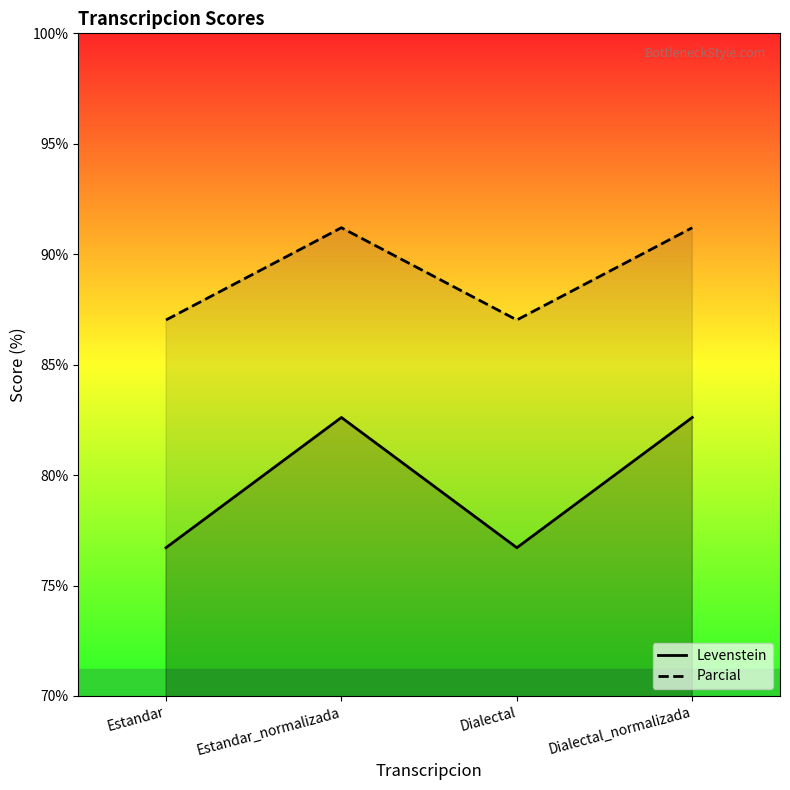

At how many categories does at least one series exceed 77?

4